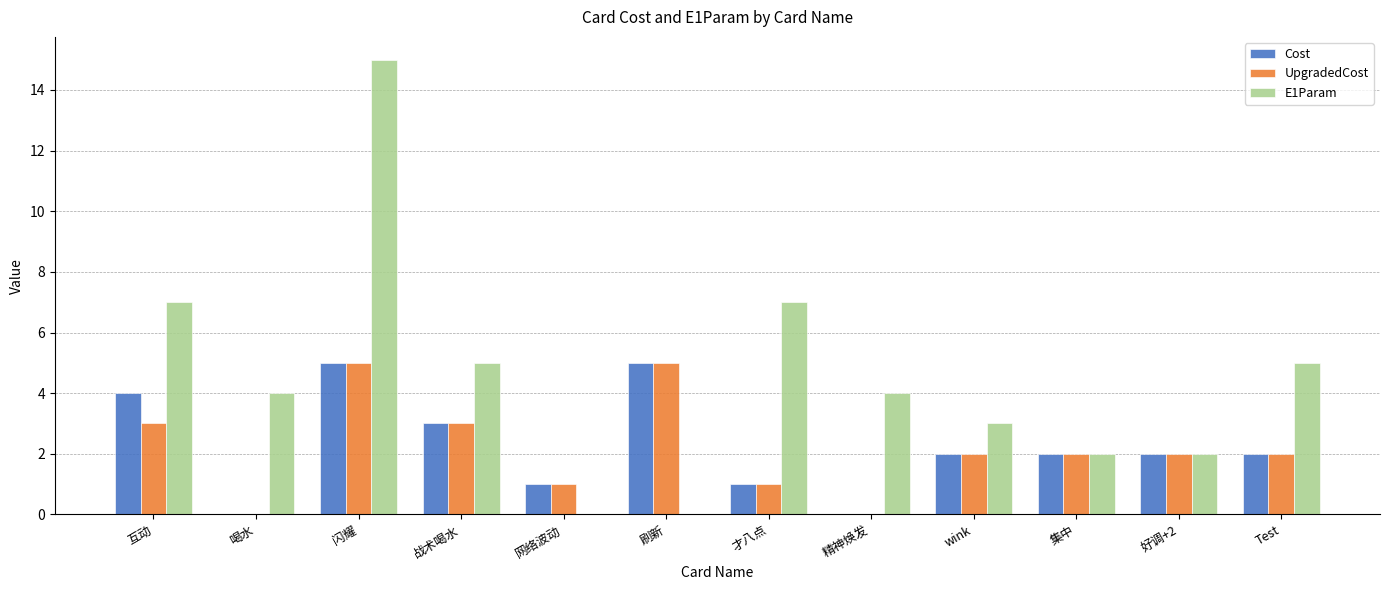

How many Cost values are between 1 and 4?

8